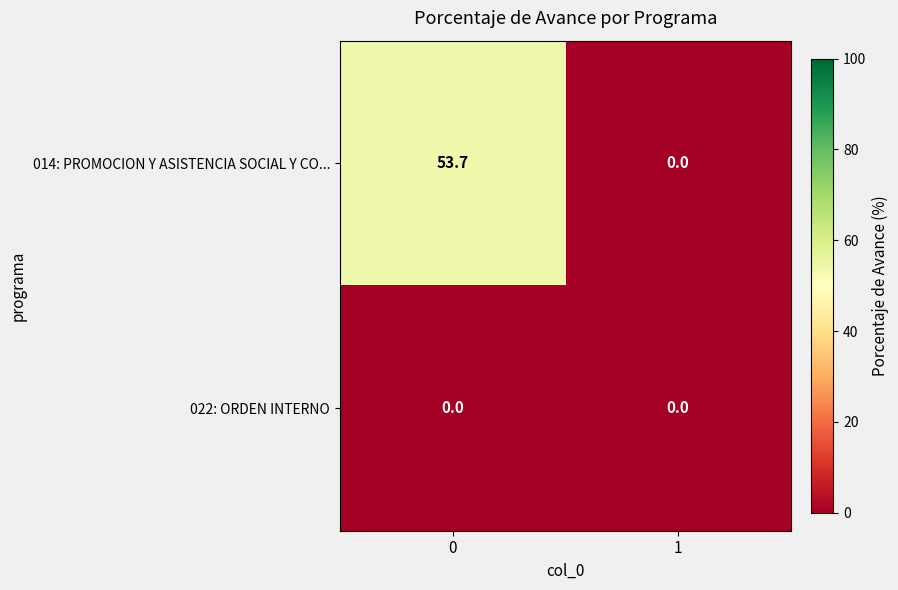

What is the greatest value displayed?

53.7